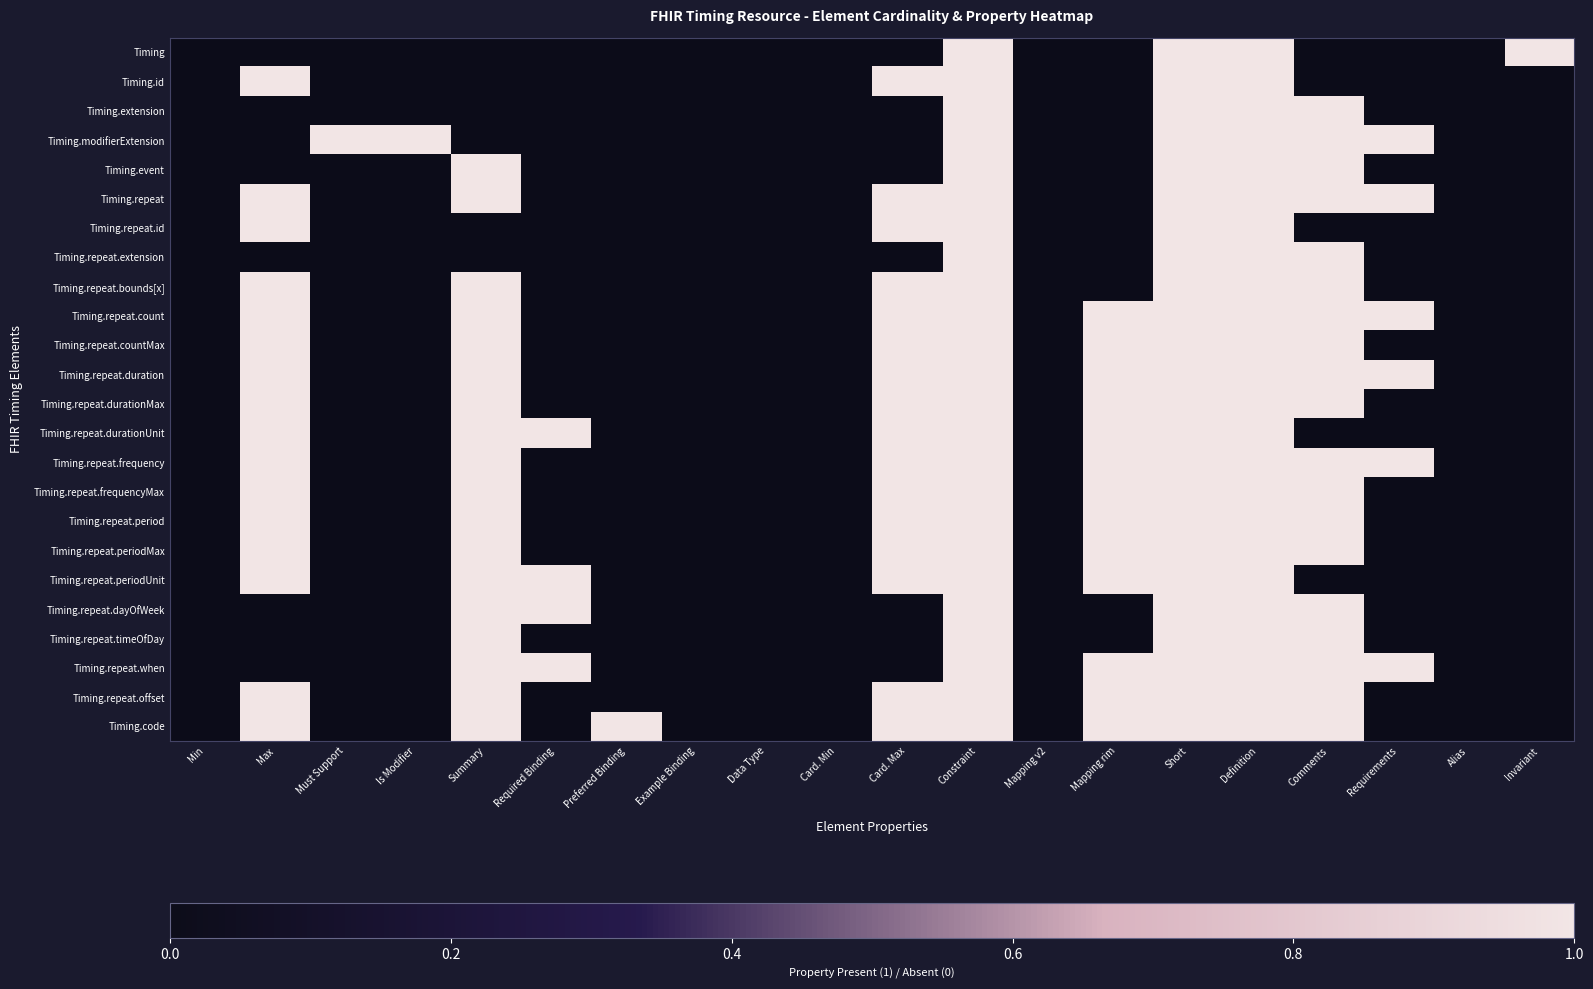

Reading left to right, what are all the values shown in this chart?

Timing: Min=0	Max=0	Must Support=0	Is Modifier=0	Summary=0	Required Binding=0	Preferred Binding=0	Example Binding=0	Data Type=0	Card. Min=0	Card. Max=0	Constraint=1	Mapping v2=0	Mapping rim=0	Short=1	Definition=1	Comments=0	Requirements=0	Alias=0	Invariant=1
Timing.id: Min=0	Max=1	Must Support=0	Is Modifier=0	Summary=0	Required Binding=0	Preferred Binding=0	Example Binding=0	Data Type=0	Card. Min=0	Card. Max=1	Constraint=1	Mapping v2=0	Mapping rim=0	Short=1	Definition=1	Comments=0	Requirements=0	Alias=0	Invariant=0
Timing.extension: Min=0	Max=0	Must Support=0	Is Modifier=0	Summary=0	Required Binding=0	Preferred Binding=0	Example Binding=0	Data Type=0	Card. Min=0	Card. Max=0	Constraint=1	Mapping v2=0	Mapping rim=0	Short=1	Definition=1	Comments=1	Requirements=0	Alias=0	Invariant=0
Timing.modifierExtension: Min=0	Max=0	Must Support=1	Is Modifier=1	Summary=0	Required Binding=0	Preferred Binding=0	Example Binding=0	Data Type=0	Card. Min=0	Card. Max=0	Constraint=1	Mapping v2=0	Mapping rim=0	Short=1	Definition=1	Comments=1	Requirements=1	Alias=0	Invariant=0
Timing.event: Min=0	Max=0	Must Support=0	Is Modifier=0	Summary=1	Required Binding=0	Preferred Binding=0	Example Binding=0	Data Type=0	Card. Min=0	Card. Max=0	Constraint=1	Mapping v2=0	Mapping rim=0	Short=1	Definition=1	Comments=1	Requirements=0	Alias=0	Invariant=0
Timing.repeat: Min=0	Max=1	Must Support=0	Is Modifier=0	Summary=1	Required Binding=0	Preferred Binding=0	Example Binding=0	Data Type=0	Card. Min=0	Card. Max=1	Constraint=1	Mapping v2=0	Mapping rim=0	Short=1	Definition=1	Comments=1	Requirements=1	Alias=0	Invariant=0
Timing.repeat.id: Min=0	Max=1	Must Support=0	Is Modifier=0	Summary=0	Required Binding=0	Preferred Binding=0	Example Binding=0	Data Type=0	Card. Min=0	Card. Max=1	Constraint=1	Mapping v2=0	Mapping rim=0	Short=1	Definition=1	Comments=0	Requirements=0	Alias=0	Invariant=0
Timing.repeat.extension: Min=0	Max=0	Must Support=0	Is Modifier=0	Summary=0	Required Binding=0	Preferred Binding=0	Example Binding=0	Data Type=0	Card. Min=0	Card. Max=0	Constraint=1	Mapping v2=0	Mapping rim=0	Short=1	Definition=1	Comments=1	Requirements=0	Alias=0	Invariant=0
Timing.repeat.bounds[x]: Min=0	Max=1	Must Support=0	Is Modifier=0	Summary=1	Required Binding=0	Preferred Binding=0	Example Binding=0	Data Type=0	Card. Min=0	Card. Max=1	Constraint=1	Mapping v2=0	Mapping rim=0	Short=1	Definition=1	Comments=1	Requirements=0	Alias=0	Invariant=0
Timing.repeat.count: Min=0	Max=1	Must Support=0	Is Modifier=0	Summary=1	Required Binding=0	Preferred Binding=0	Example Binding=0	Data Type=0	Card. Min=0	Card. Max=1	Constraint=1	Mapping v2=0	Mapping rim=1	Short=1	Definition=1	Comments=1	Requirements=1	Alias=0	Invariant=0
Timing.repeat.countMax: Min=0	Max=1	Must Support=0	Is Modifier=0	Summary=1	Required Binding=0	Preferred Binding=0	Example Binding=0	Data Type=0	Card. Min=0	Card. Max=1	Constraint=1	Mapping v2=0	Mapping rim=1	Short=1	Definition=1	Comments=1	Requirements=0	Alias=0	Invariant=0
Timing.repeat.duration: Min=0	Max=1	Must Support=0	Is Modifier=0	Summary=1	Required Binding=0	Preferred Binding=0	Example Binding=0	Data Type=0	Card. Min=0	Card. Max=1	Constraint=1	Mapping v2=0	Mapping rim=1	Short=1	Definition=1	Comments=1	Requirements=1	Alias=0	Invariant=0
Timing.repeat.durationMax: Min=0	Max=1	Must Support=0	Is Modifier=0	Summary=1	Required Binding=0	Preferred Binding=0	Example Binding=0	Data Type=0	Card. Min=0	Card. Max=1	Constraint=1	Mapping v2=0	Mapping rim=1	Short=1	Definition=1	Comments=1	Requirements=0	Alias=0	Invariant=0
Timing.repeat.durationUnit: Min=0	Max=1	Must Support=0	Is Modifier=0	Summary=1	Required Binding=1	Preferred Binding=0	Example Binding=0	Data Type=0	Card. Min=0	Card. Max=1	Constraint=1	Mapping v2=0	Mapping rim=1	Short=1	Definition=1	Comments=0	Requirements=0	Alias=0	Invariant=0
Timing.repeat.frequency: Min=0	Max=1	Must Support=0	Is Modifier=0	Summary=1	Required Binding=0	Preferred Binding=0	Example Binding=0	Data Type=0	Card. Min=0	Card. Max=1	Constraint=1	Mapping v2=0	Mapping rim=1	Short=1	Definition=1	Comments=1	Requirements=1	Alias=0	Invariant=0
Timing.repeat.frequencyMax: Min=0	Max=1	Must Support=0	Is Modifier=0	Summary=1	Required Binding=0	Preferred Binding=0	Example Binding=0	Data Type=0	Card. Min=0	Card. Max=1	Constraint=1	Mapping v2=0	Mapping rim=1	Short=1	Definition=1	Comments=1	Requirements=0	Alias=0	Invariant=0
Timing.repeat.period: Min=0	Max=1	Must Support=0	Is Modifier=0	Summary=1	Required Binding=0	Preferred Binding=0	Example Binding=0	Data Type=0	Card. Min=0	Card. Max=1	Constraint=1	Mapping v2=0	Mapping rim=1	Short=1	Definition=1	Comments=1	Requirements=0	Alias=0	Invariant=0
Timing.repeat.periodMax: Min=0	Max=1	Must Support=0	Is Modifier=0	Summary=1	Required Binding=0	Preferred Binding=0	Example Binding=0	Data Type=0	Card. Min=0	Card. Max=1	Constraint=1	Mapping v2=0	Mapping rim=1	Short=1	Definition=1	Comments=1	Requirements=0	Alias=0	Invariant=0
Timing.repeat.periodUnit: Min=0	Max=1	Must Support=0	Is Modifier=0	Summary=1	Required Binding=1	Preferred Binding=0	Example Binding=0	Data Type=0	Card. Min=0	Card. Max=1	Constraint=1	Mapping v2=0	Mapping rim=1	Short=1	Definition=1	Comments=0	Requirements=0	Alias=0	Invariant=0
Timing.repeat.dayOfWeek: Min=0	Max=0	Must Support=0	Is Modifier=0	Summary=1	Required Binding=1	Preferred Binding=0	Example Binding=0	Data Type=0	Card. Min=0	Card. Max=0	Constraint=1	Mapping v2=0	Mapping rim=0	Short=1	Definition=1	Comments=1	Requirements=0	Alias=0	Invariant=0
Timing.repeat.timeOfDay: Min=0	Max=0	Must Support=0	Is Modifier=0	Summary=1	Required Binding=0	Preferred Binding=0	Example Binding=0	Data Type=0	Card. Min=0	Card. Max=0	Constraint=1	Mapping v2=0	Mapping rim=0	Short=1	Definition=1	Comments=1	Requirements=0	Alias=0	Invariant=0
Timing.repeat.when: Min=0	Max=0	Must Support=0	Is Modifier=0	Summary=1	Required Binding=1	Preferred Binding=0	Example Binding=0	Data Type=0	Card. Min=0	Card. Max=0	Constraint=1	Mapping v2=0	Mapping rim=1	Short=1	Definition=1	Comments=1	Requirements=1	Alias=0	Invariant=0
Timing.repeat.offset: Min=0	Max=1	Must Support=0	Is Modifier=0	Summary=1	Required Binding=0	Preferred Binding=0	Example Binding=0	Data Type=0	Card. Min=0	Card. Max=1	Constraint=1	Mapping v2=0	Mapping rim=1	Short=1	Definition=1	Comments=1	Requirements=0	Alias=0	Invariant=0
Timing.code: Min=0	Max=1	Must Support=0	Is Modifier=0	Summary=1	Required Binding=0	Preferred Binding=1	Example Binding=0	Data Type=0	Card. Min=0	Card. Max=1	Constraint=1	Mapping v2=0	Mapping rim=1	Short=1	Definition=1	Comments=1	Requirements=0	Alias=0	Invariant=0